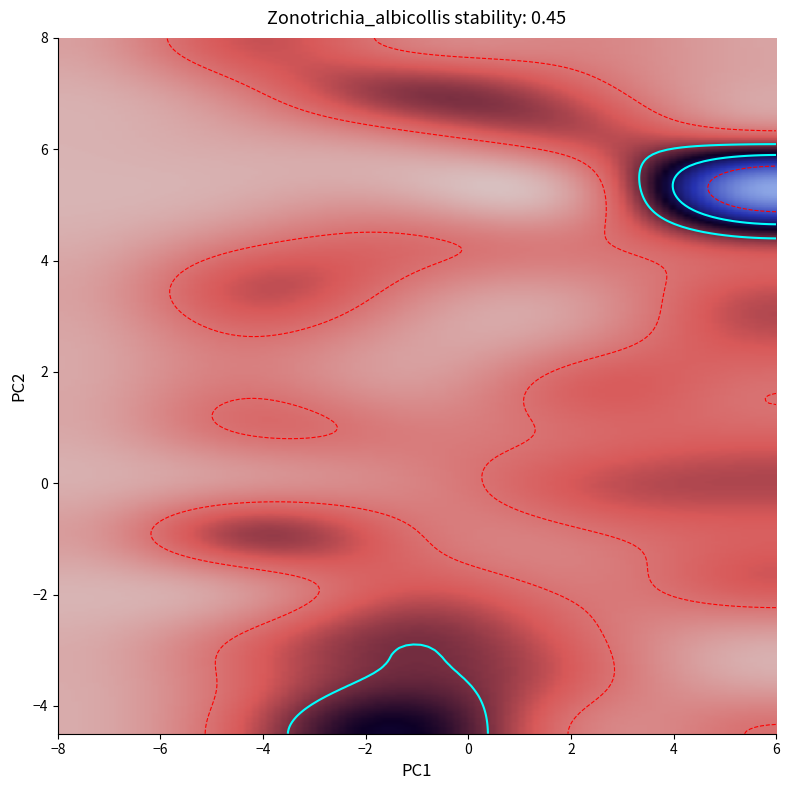

What is the difference between the highest and lowest values at 2?

10.2